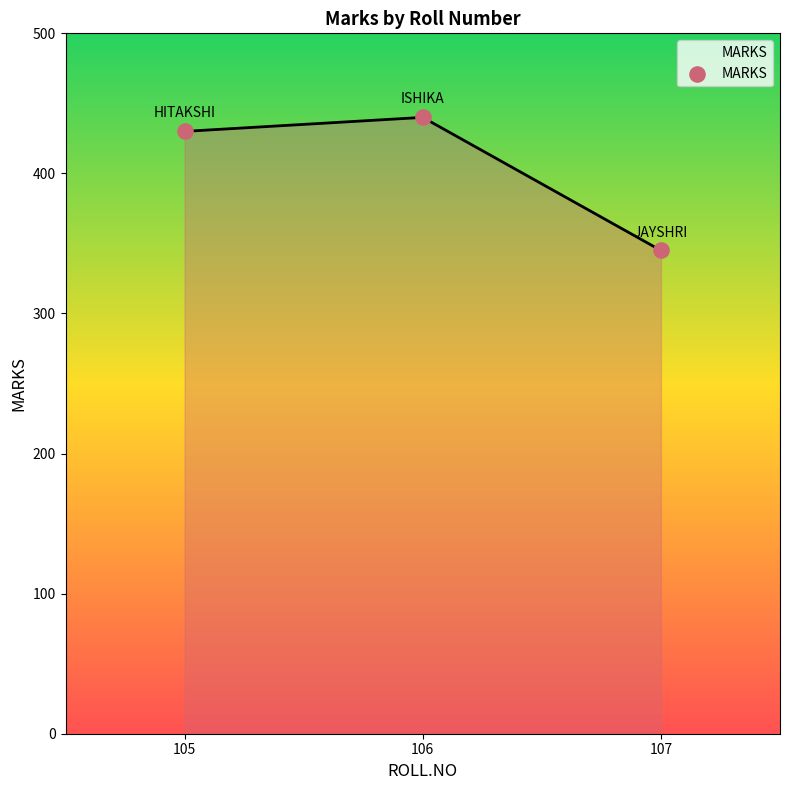

Approximately how many times larger is the value at 107 compared to 106?

0.8